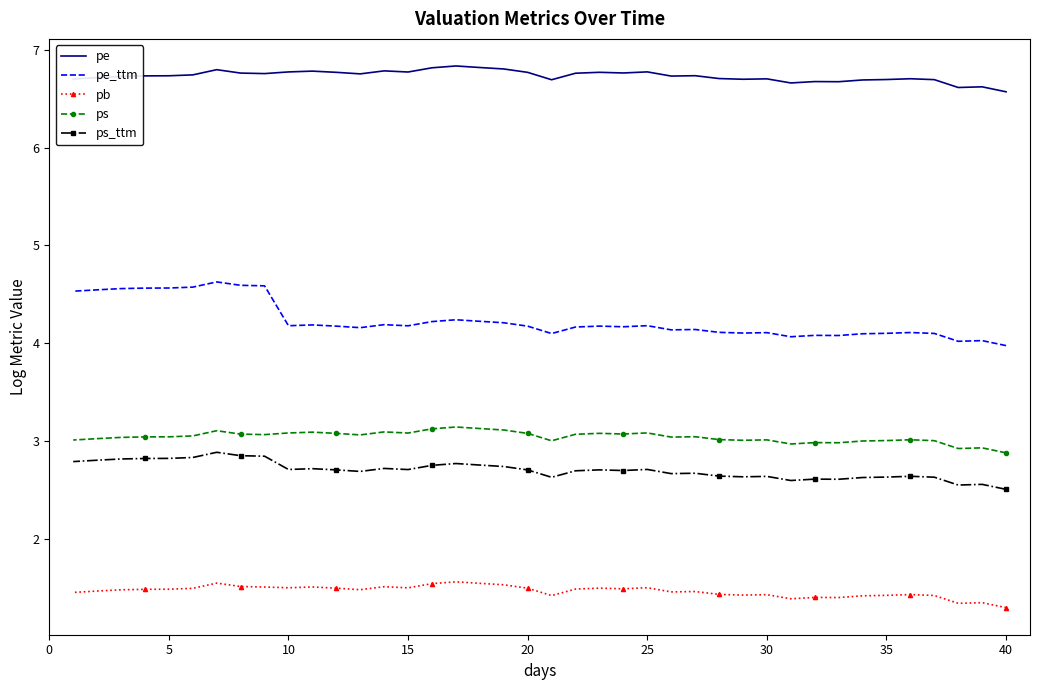

Which series has the widest spread of values?

pe_ttm